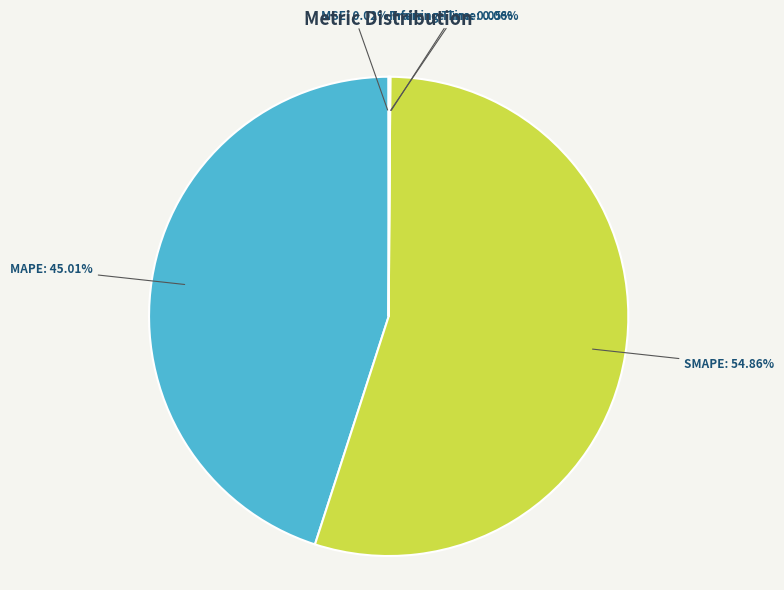

Which slice is the largest?

SMAPE